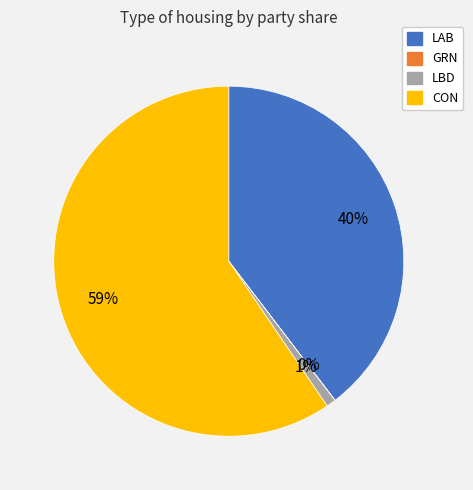

The LBD slice represents 11% of the pie. True or false?

False